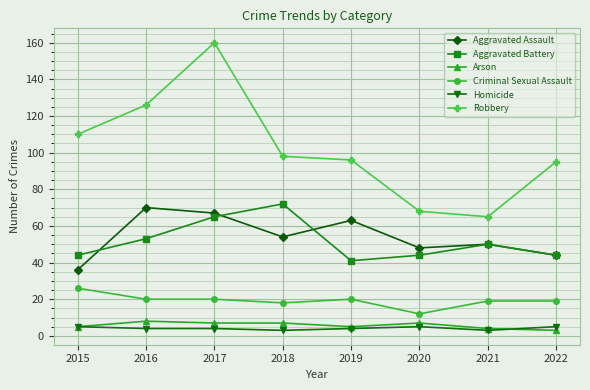

Which label corresponds to the largest value in the chart?

2017